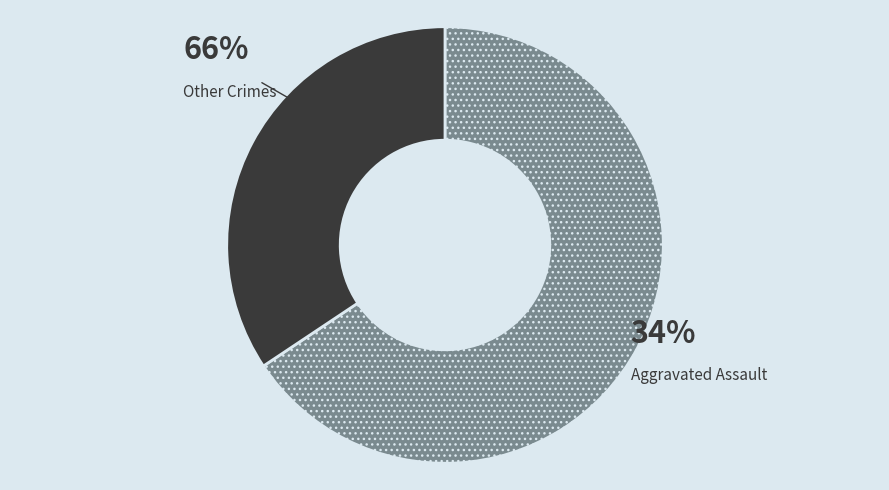

Is Aggravated Battery the majority of the pie?

No